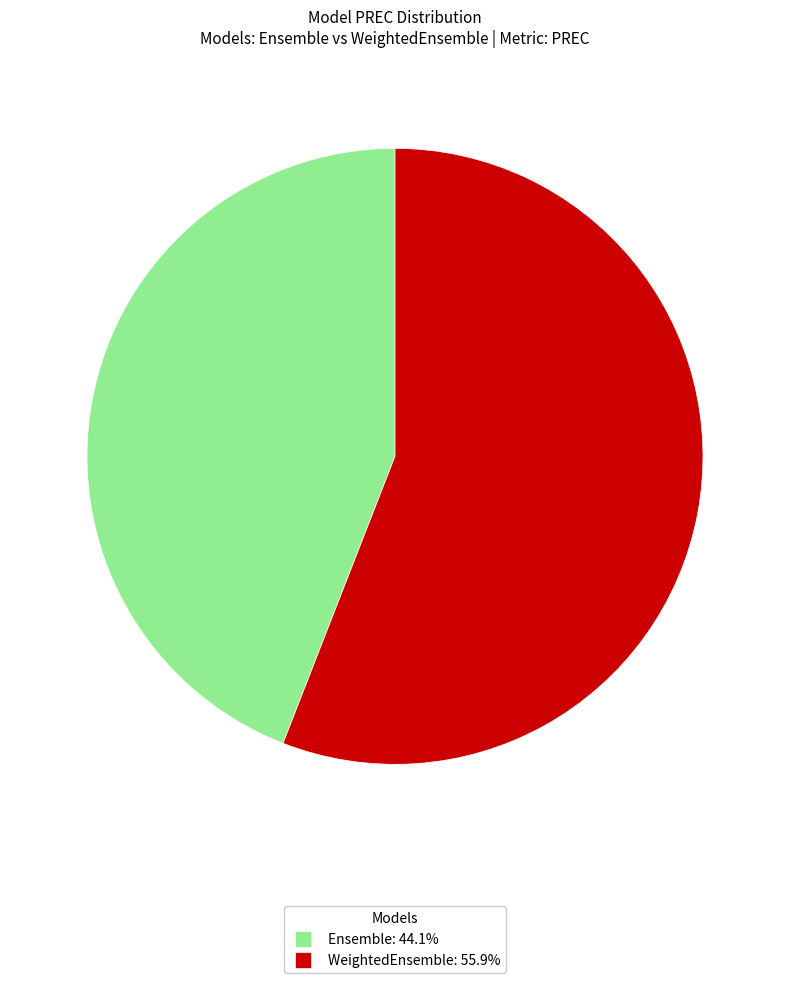

Combined, do WeightedEnsemble and Ensemble account for over 50%?

Yes